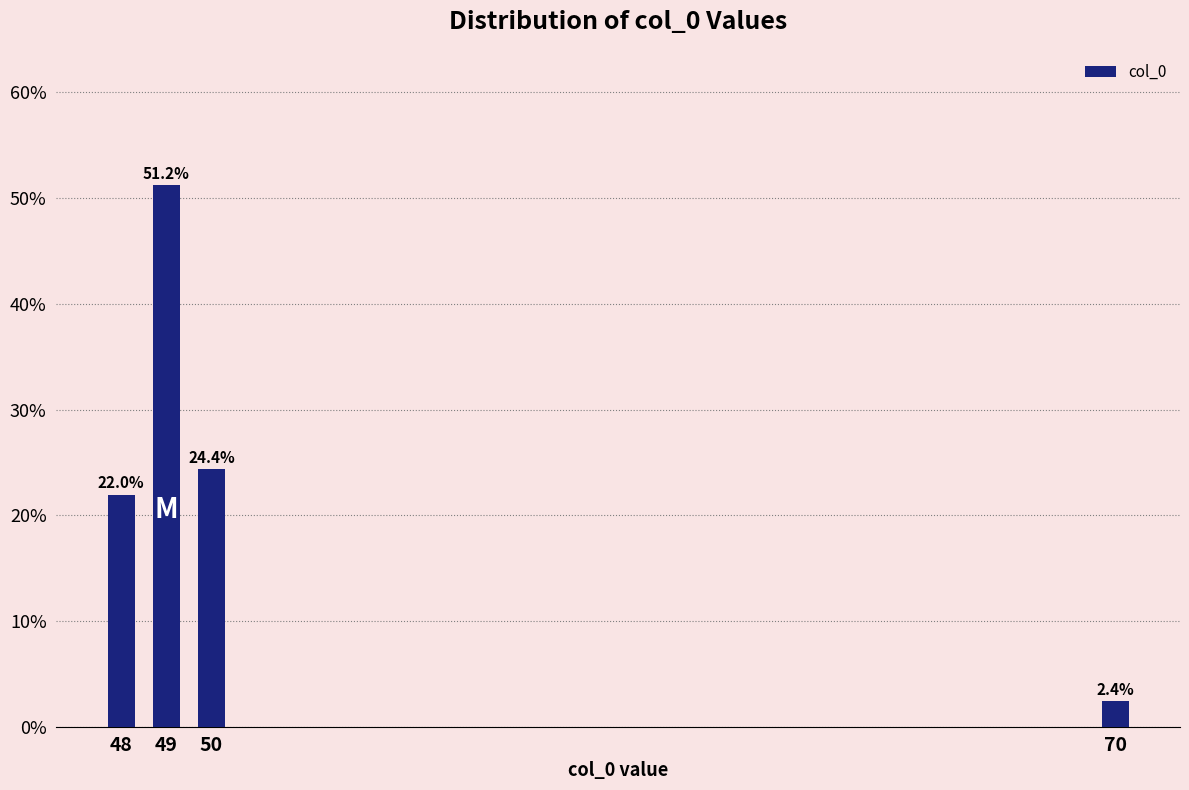

Reading left to right, what are all the values shown in this chart?

48=22.0	49=51.2	50=24.4	70=2.4